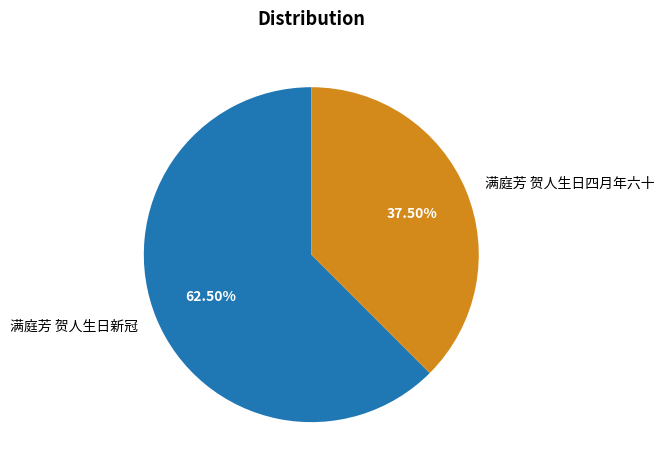

Which has a higher value, 满庭芳 贺人生日四月年六十 or 满庭芳 贺人生日新冠?

满庭芳 贺人生日新冠